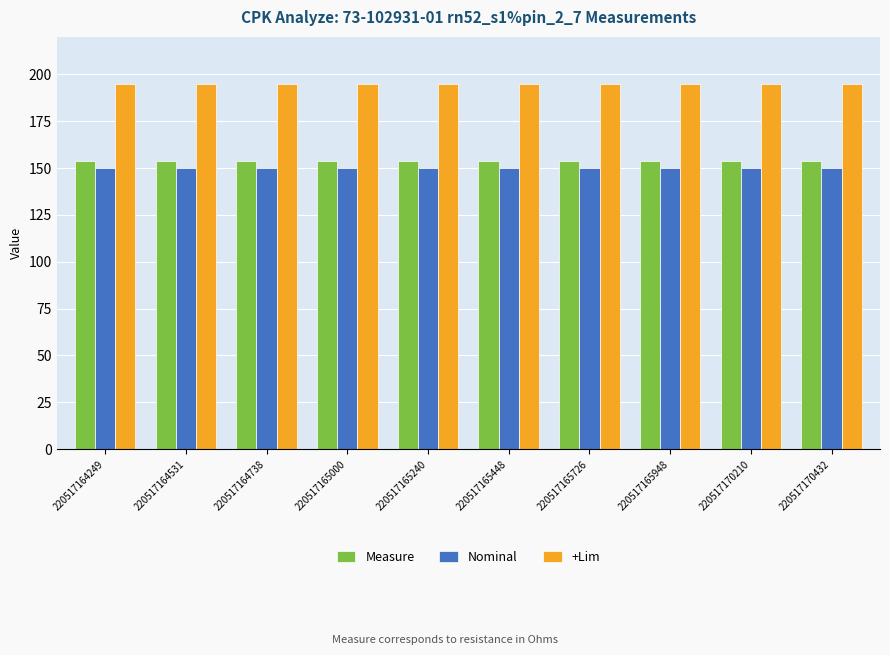

Which series has the widest spread of values?

Measure